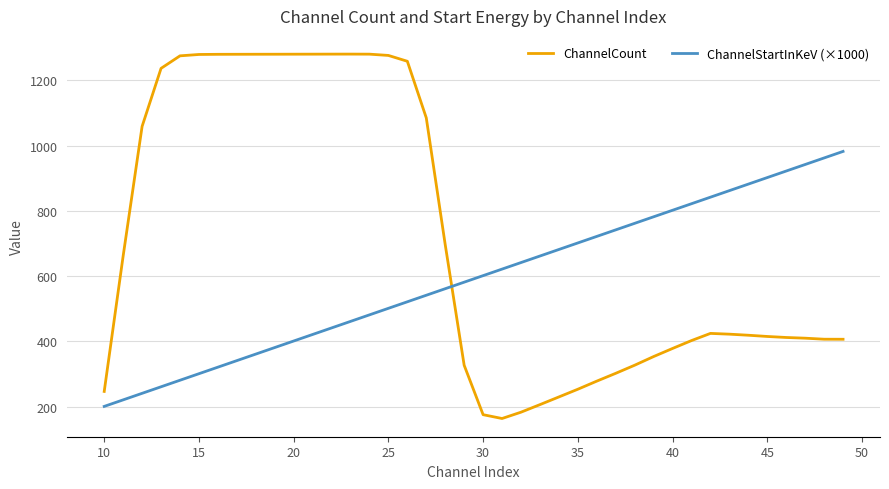

List the series in order of their overall mean, highest first.

ChannelCount, ChannelStartInKeV (×1000)